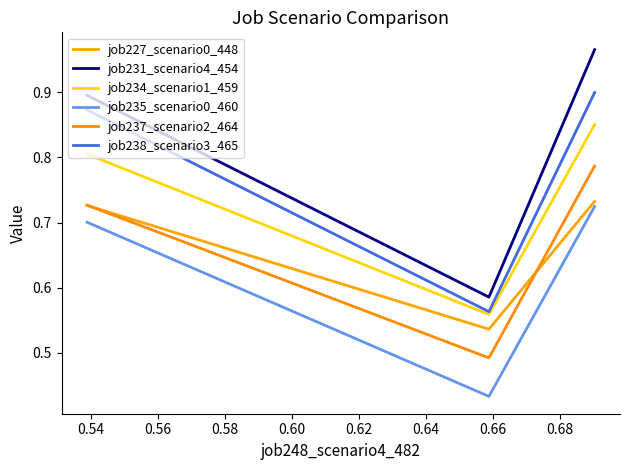

Does the chart have visible grid lines?

No